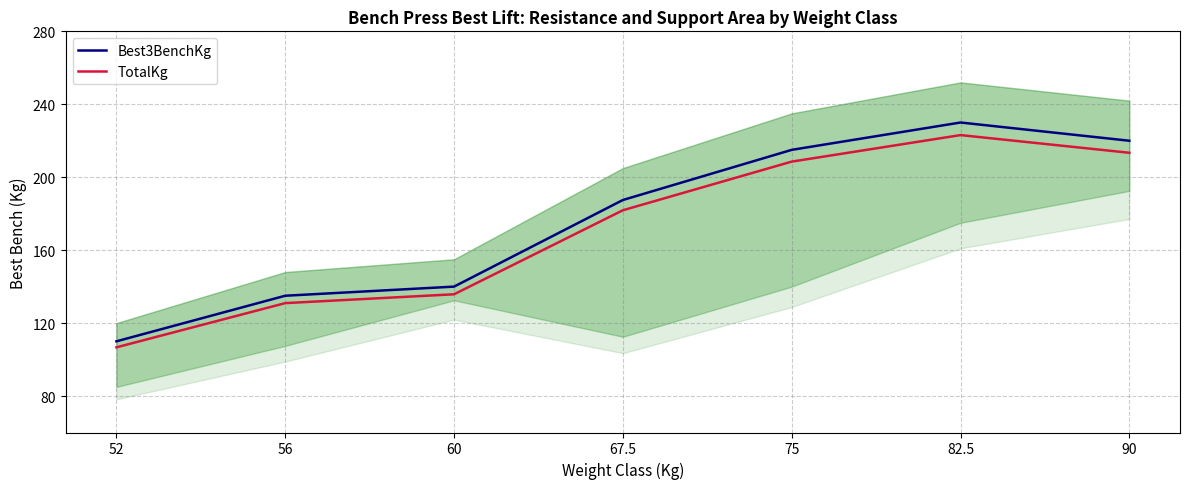

Is this an area chart (filled region under the line)?

No